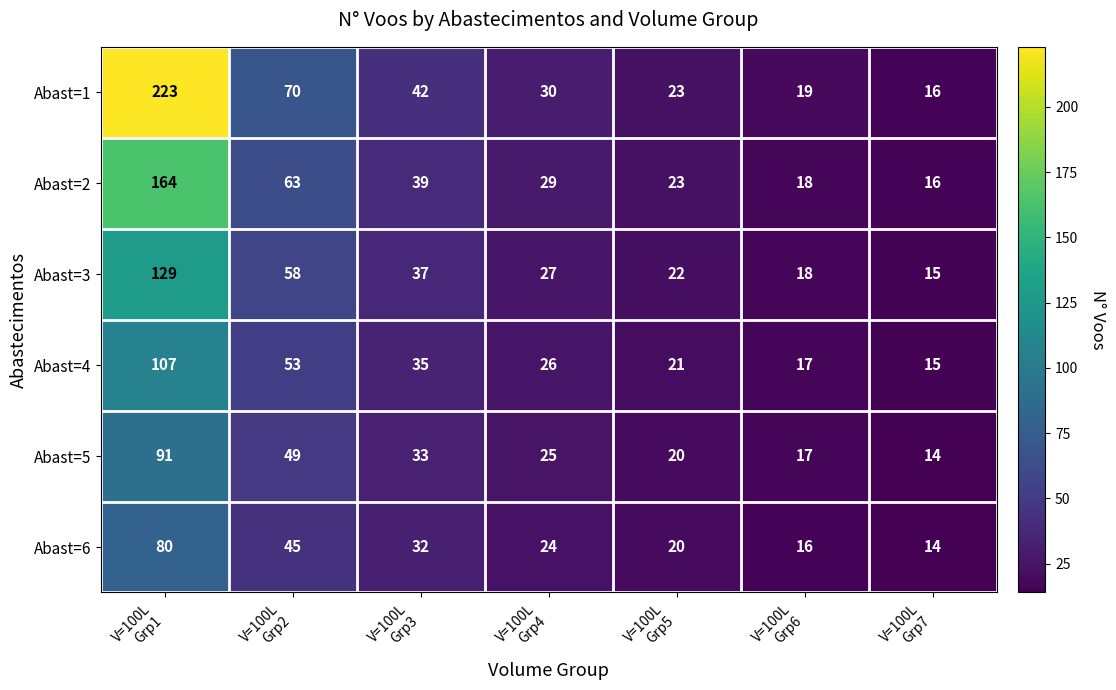

What is the difference between the highest and lowest values at V=100L
Grp2?

25